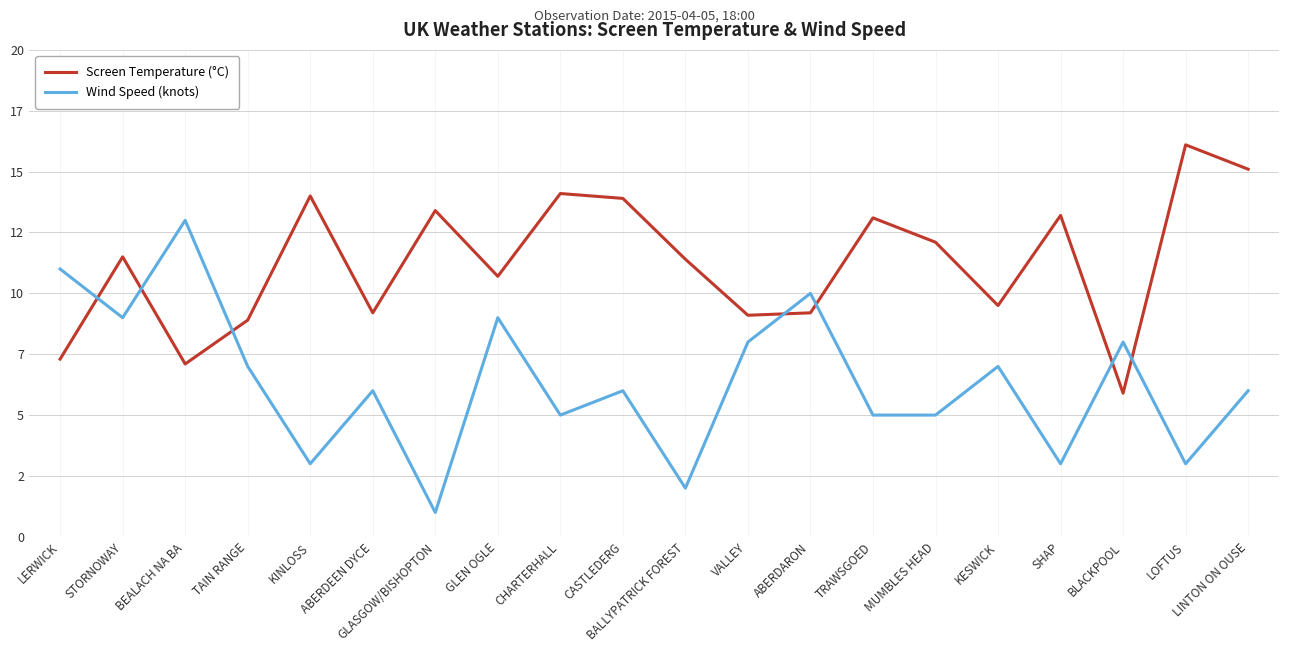

What is the maximum value for Screen Temperature (°C)?

16.1